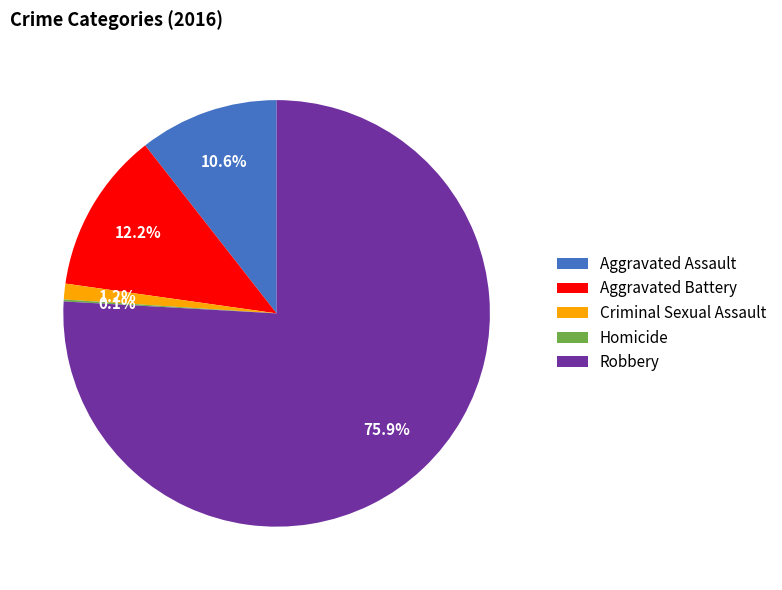

Combined, do Aggravated Assault and Robbery account for over 50%?

Yes